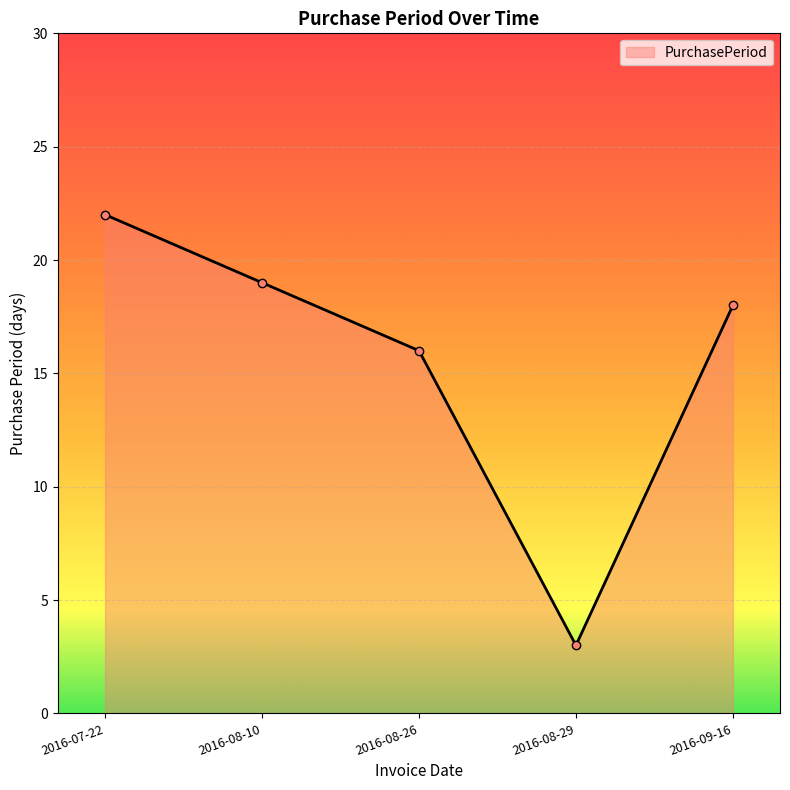

Rank the categories by value from highest to lowest.

2016-07-22, 2016-08-10, 2016-09-16, 2016-08-26, 2016-08-29